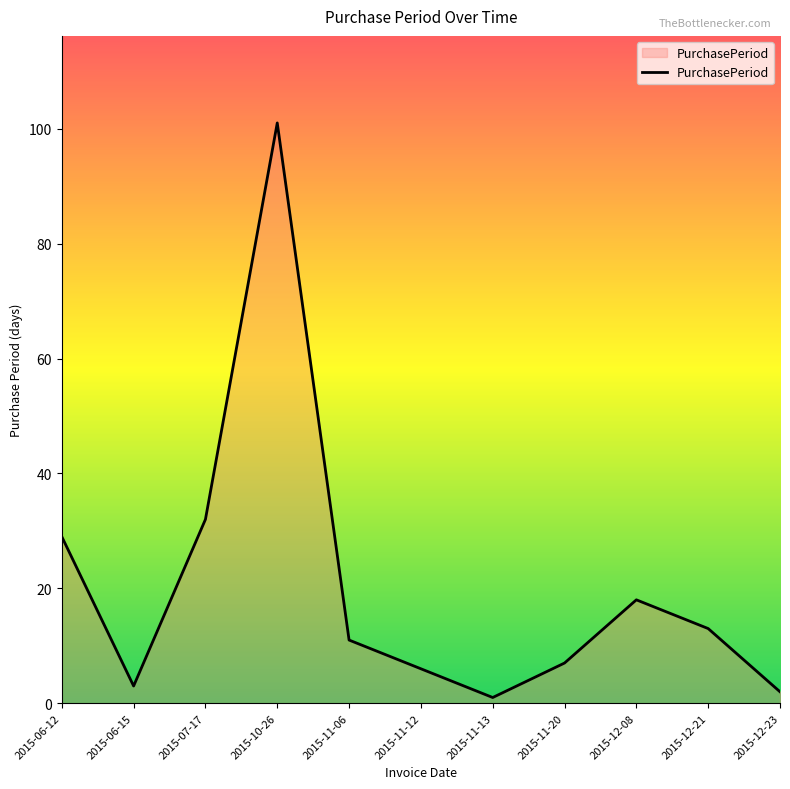

What is the sum of all values?

223